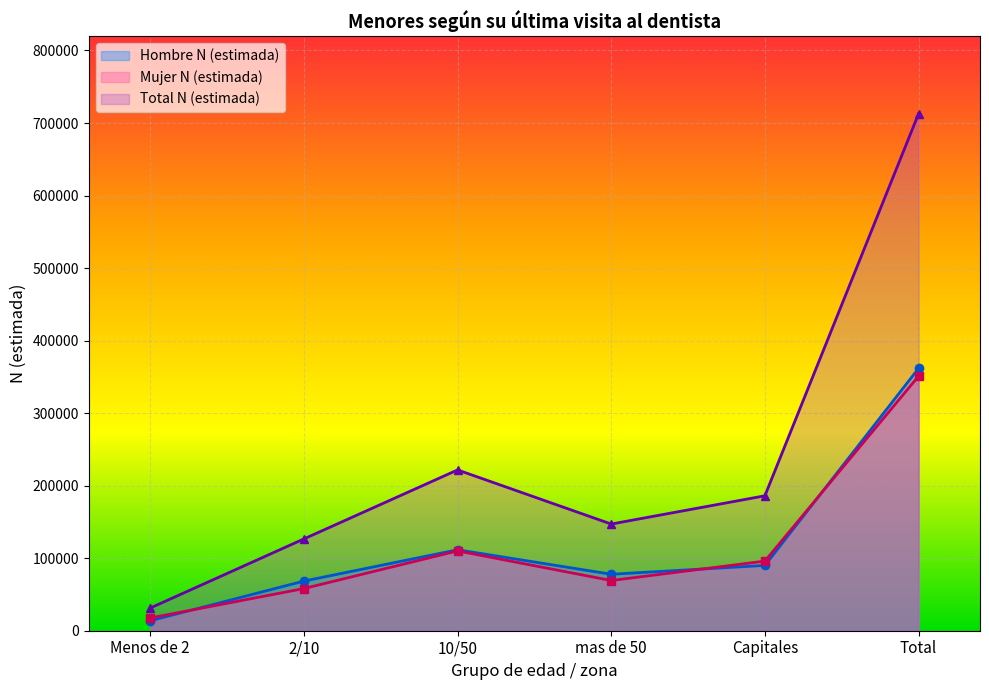

At which category is the sum across all series the highest?

Total